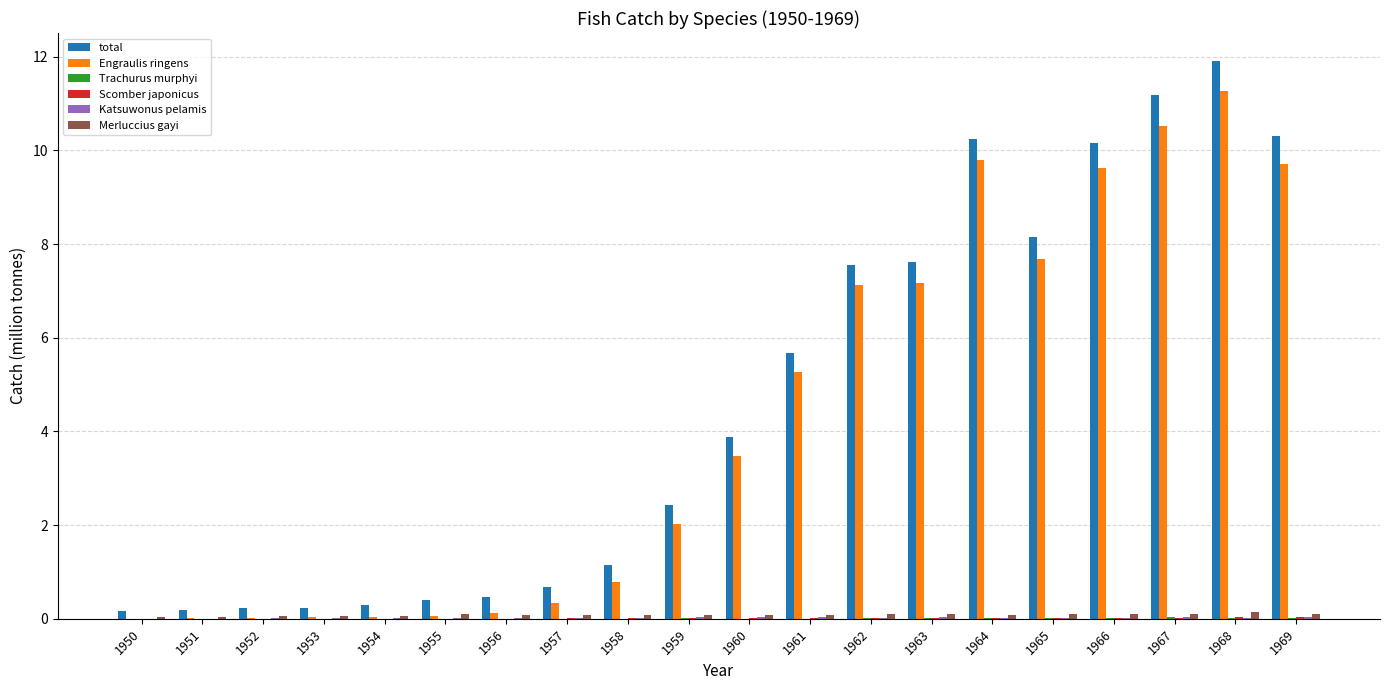

Are the bars horizontal?

No